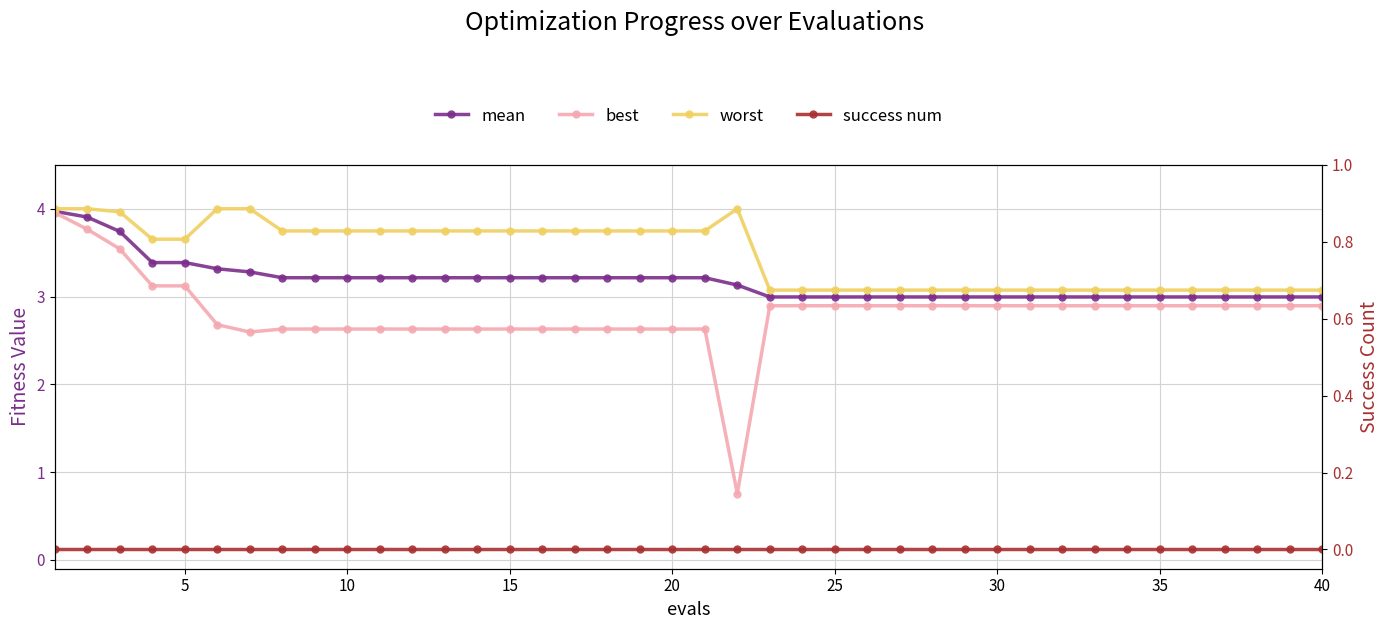

How many interior local valleys does the best series have?

2